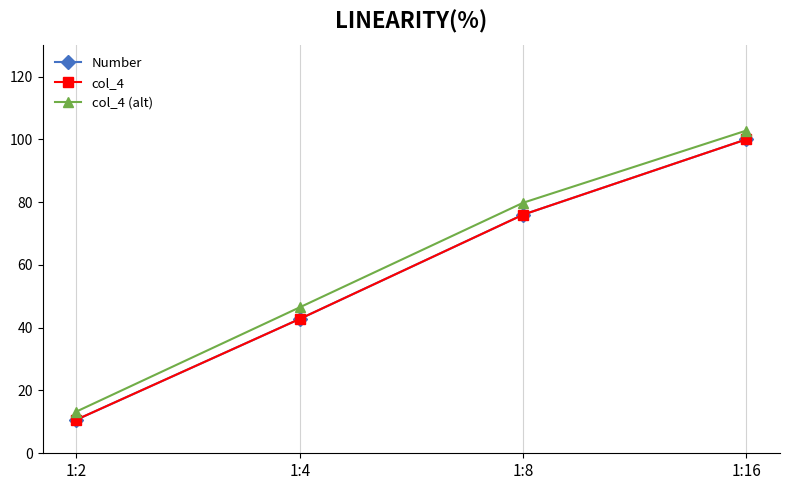

What is the smallest value displayed?

10.7